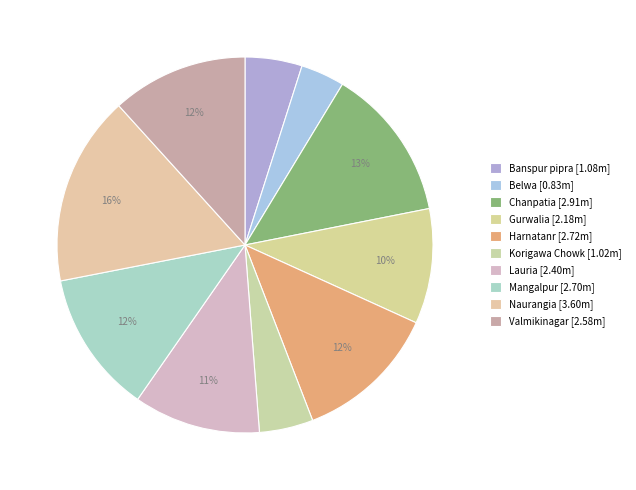

Between Belwa and Harnatanr, which is larger?

Harnatanr